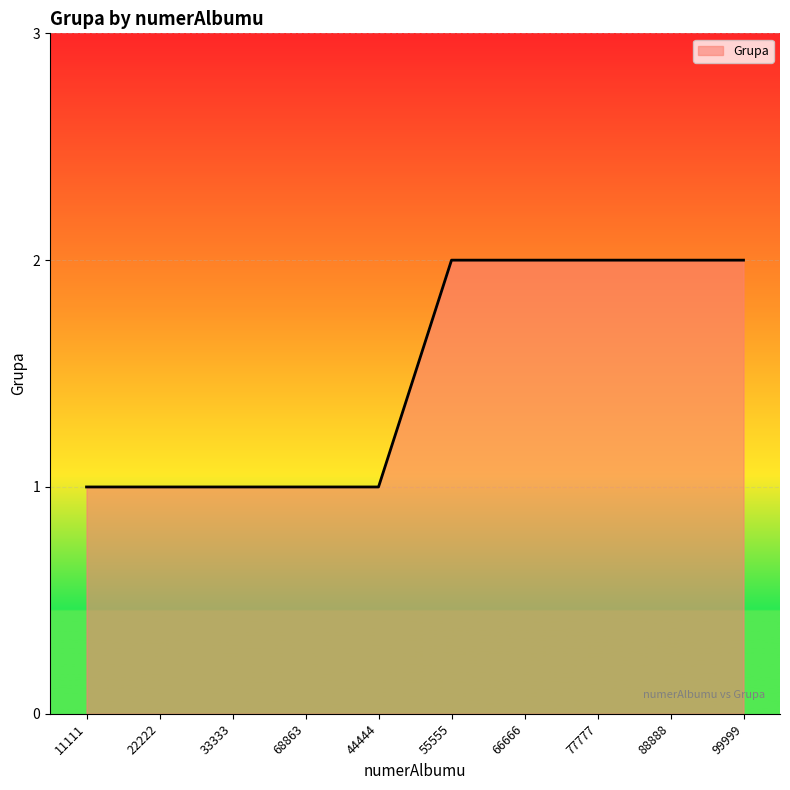

The chart shows a value of 4 at 99999. True or false?

False